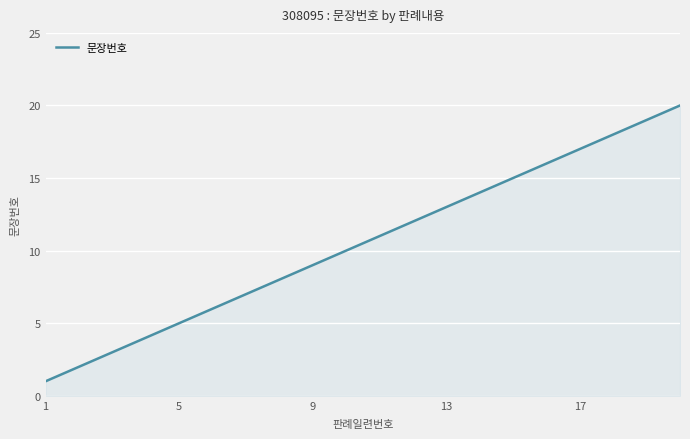

What is the greatest value displayed?

20